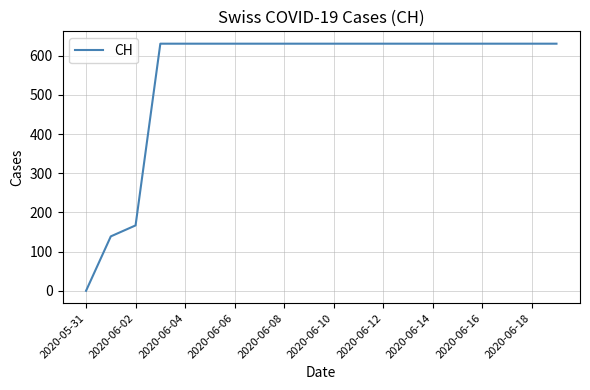

What is the greatest value displayed?

631